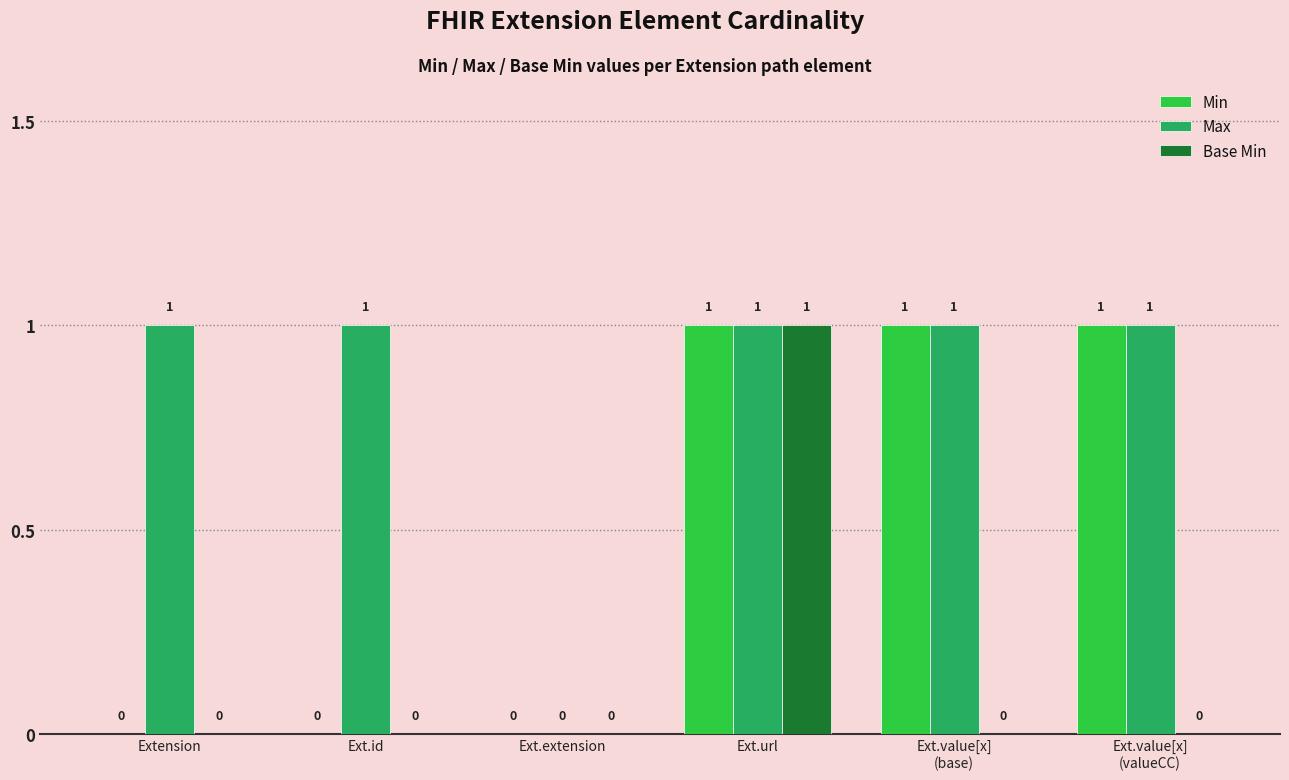

At which category is the sum across all series the highest?

Ext.url